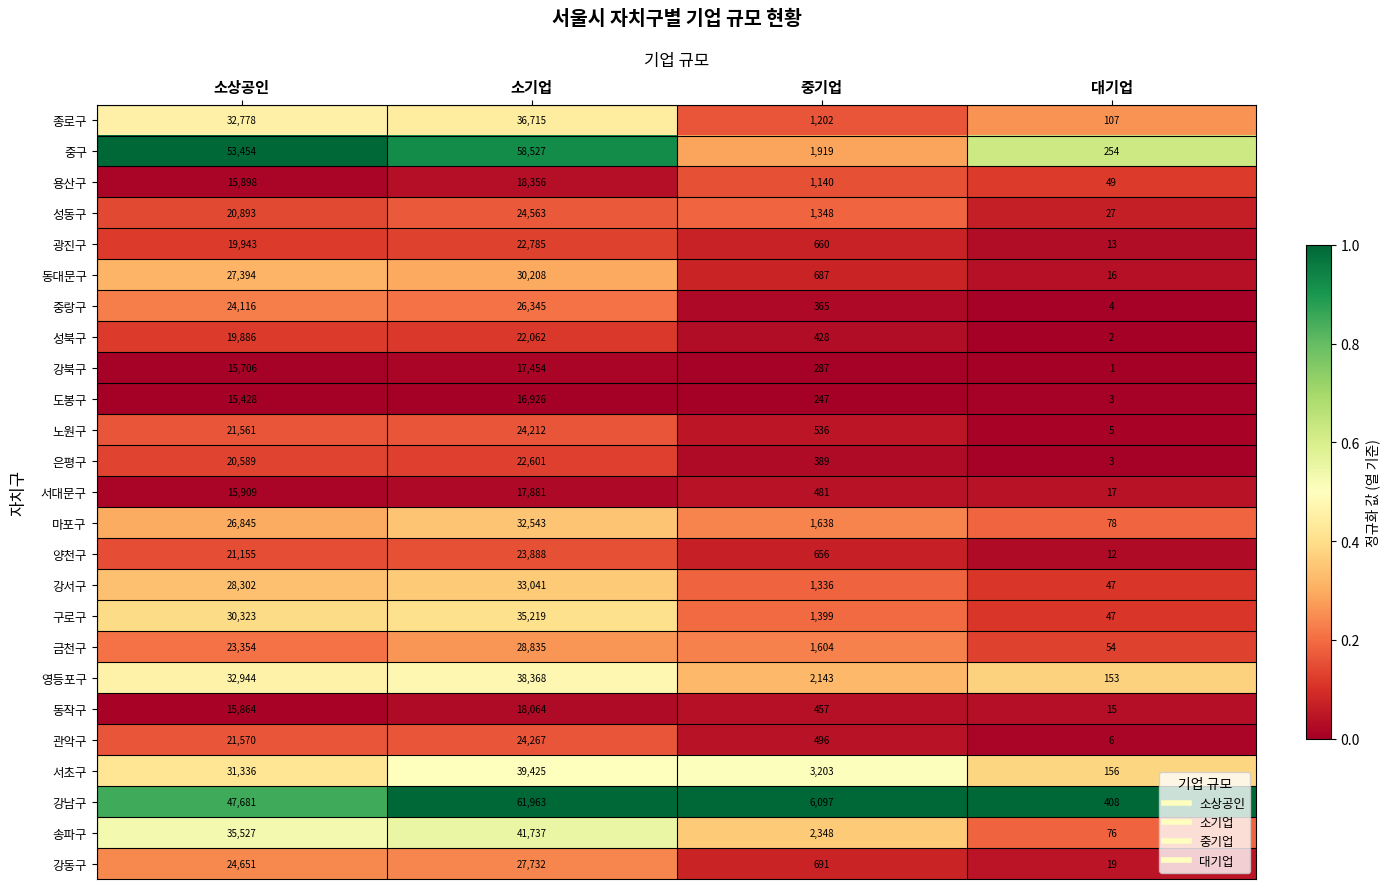

The value of 노원구 at 대기업 is 2. True or false?

False